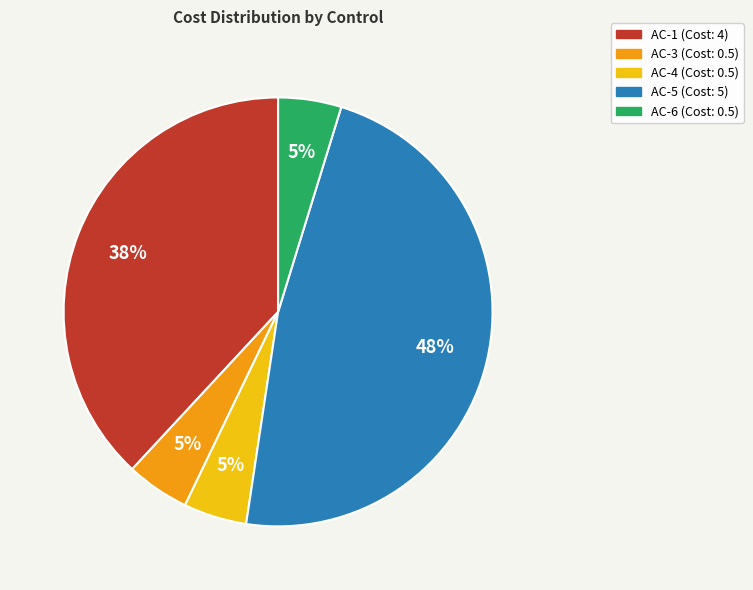

Which has a higher value, AC-1 or AC-3?

AC-1